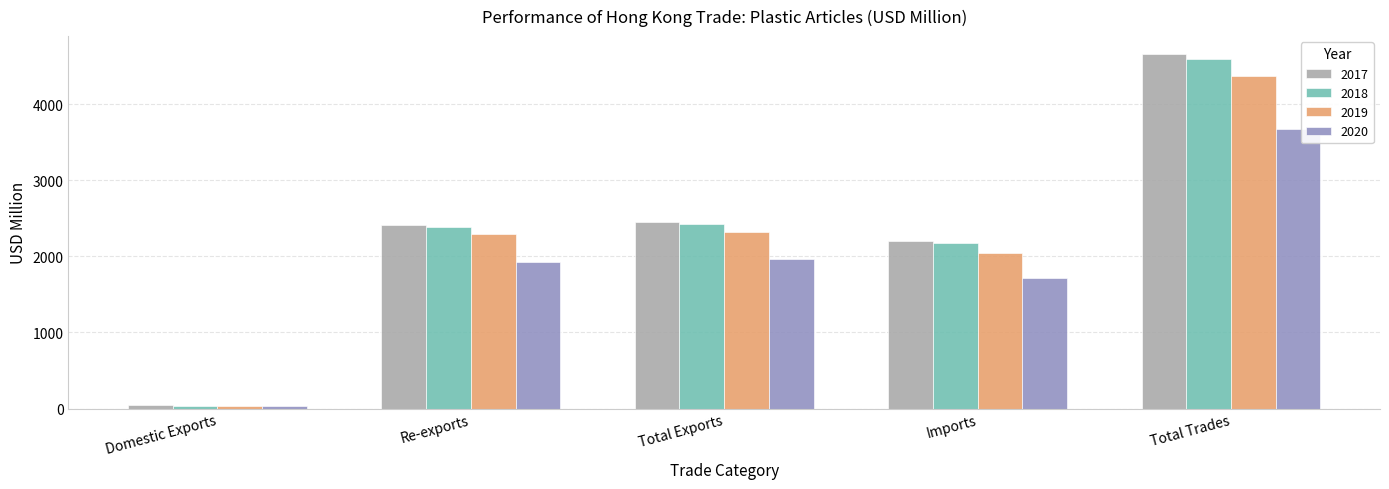

What is the average value of the 2018 series?

2322.5